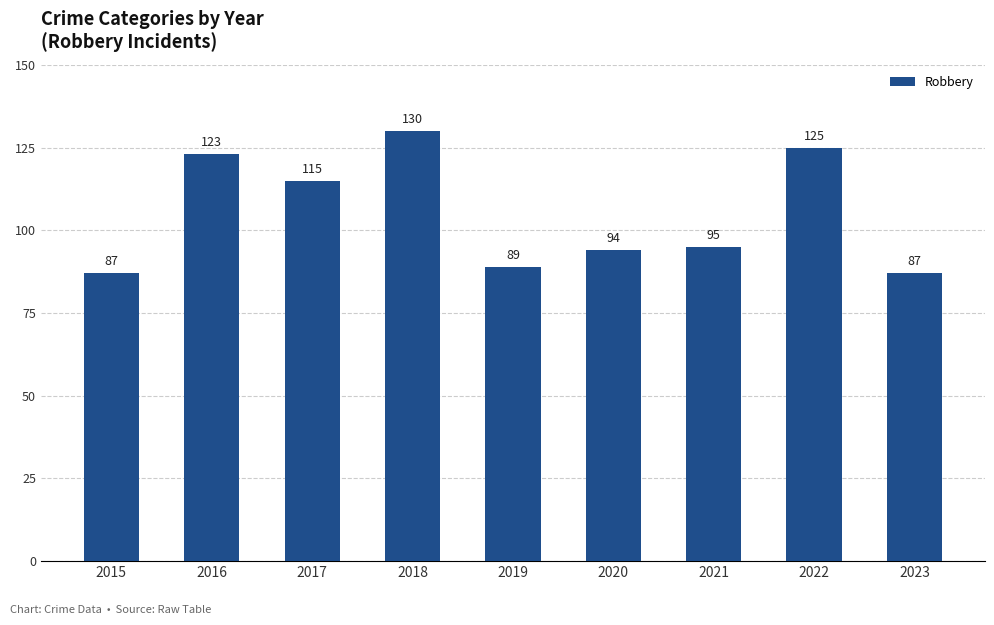

What is the smallest value displayed?

87